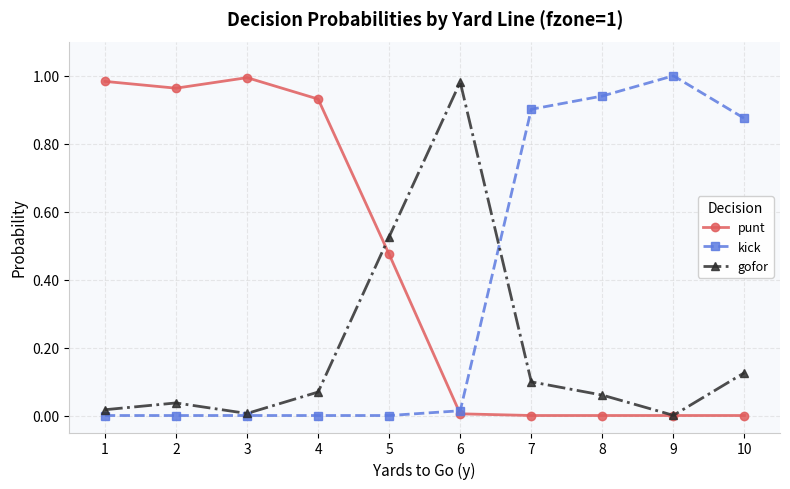

Is the value of punt at 6 greater than the value of gofor at 5?

No